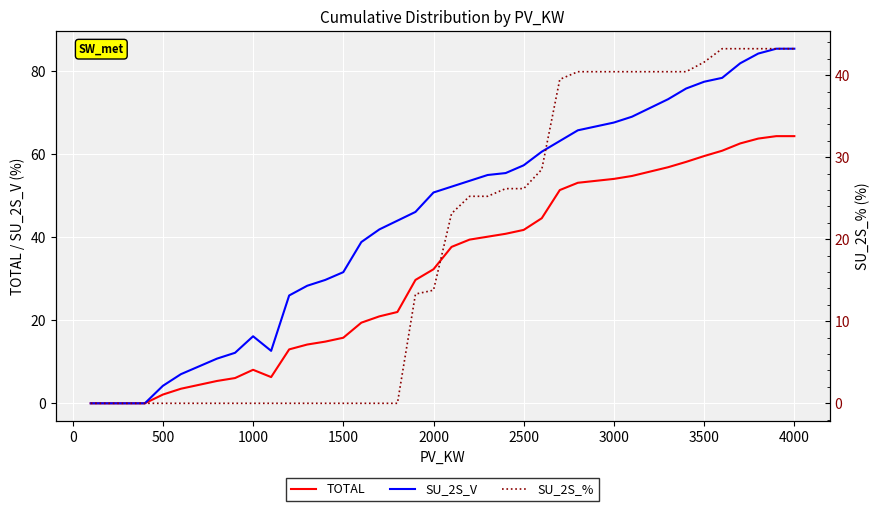

True or false: TOTAL and SU_2S_V cross at least once.

False